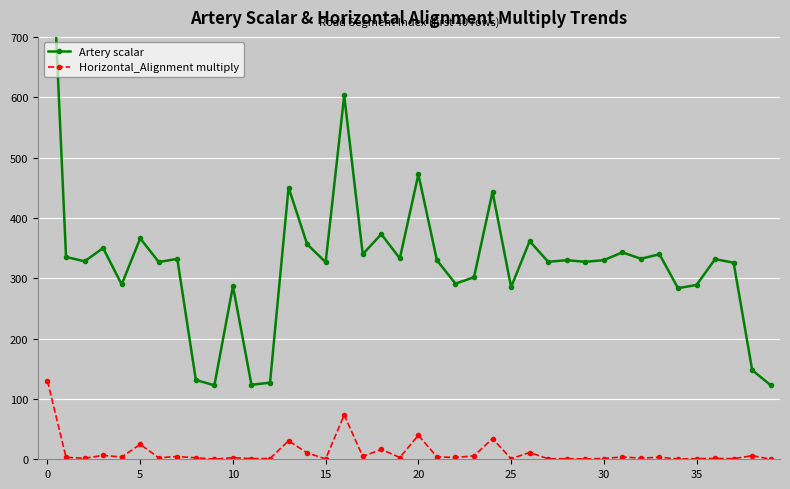

What is the smallest value displayed?

0.2